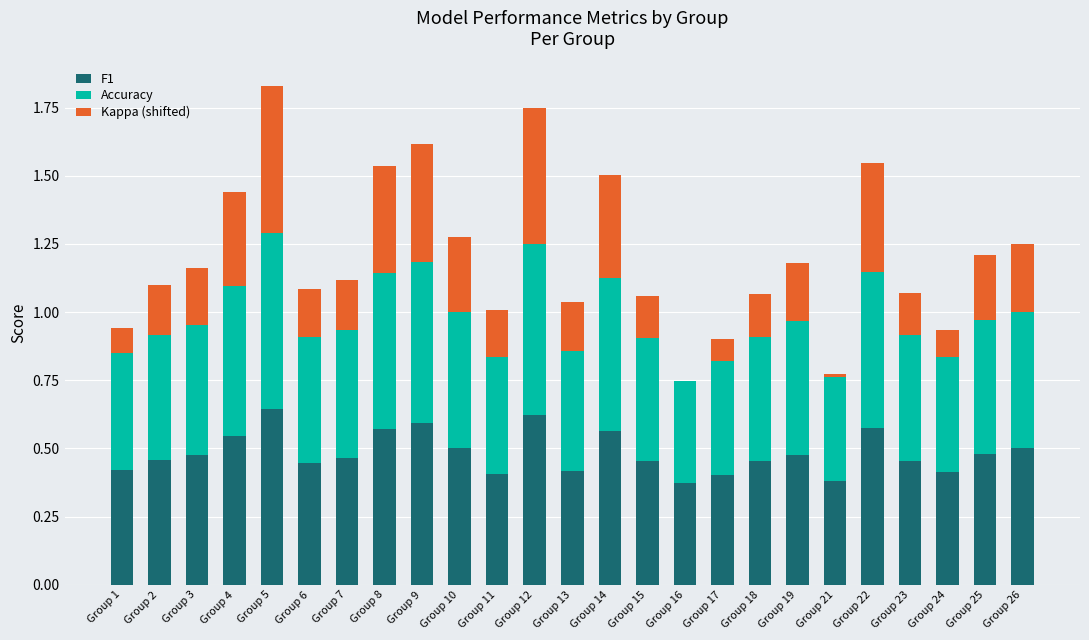

The value of F1 at Group 23 is 0.5. True or false?

True